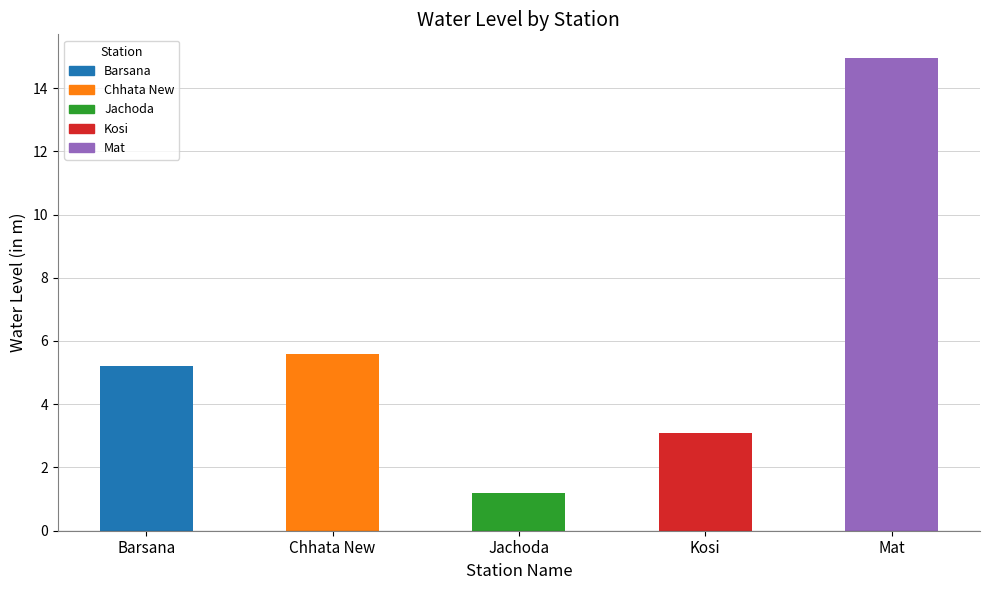

How many data points are less than 5?

2